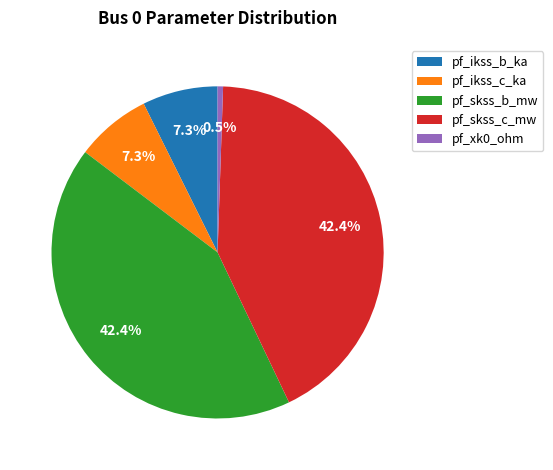

To the nearest percent, what percentage of the pie is pf_ikss_b_ka?

7%